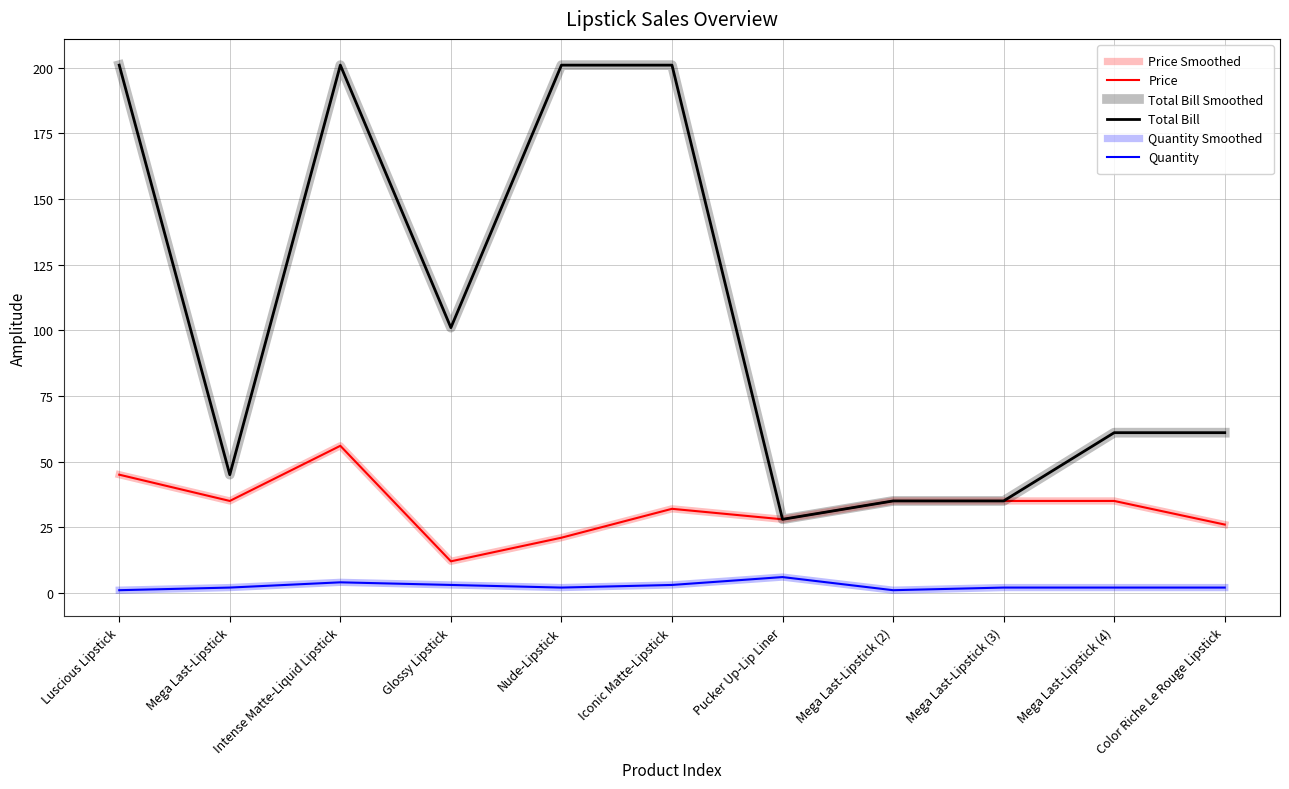

True or false: Total Bill and Quantity cross at least once.

False